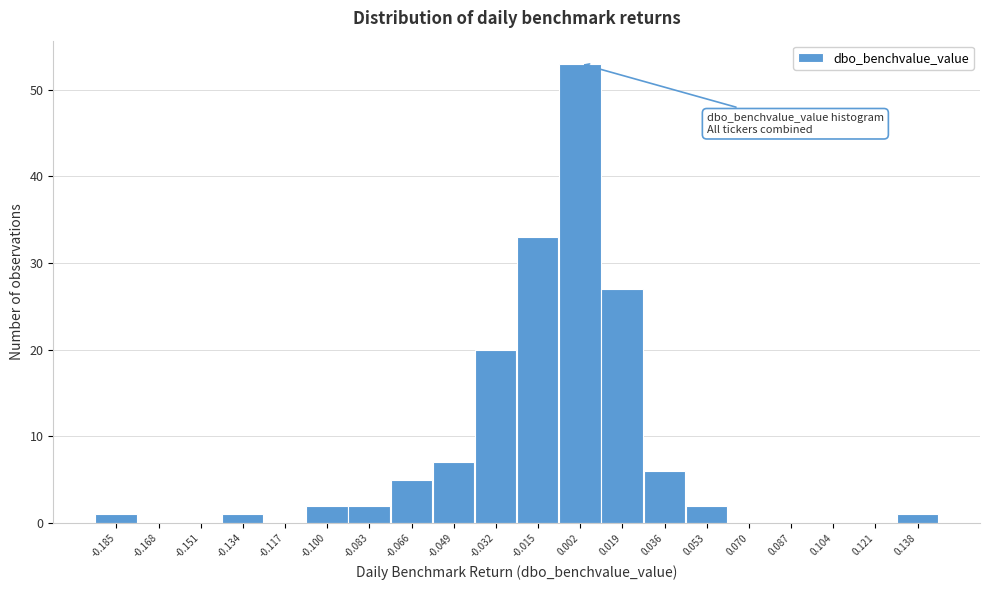

Reading left to right, transcribe all the data shown in this chart.

-0.185=1	-0.168=0	-0.151=0	-0.134=1	-0.117=0	-0.100=2	-0.083=2	-0.066=5	-0.049=7	-0.032=20	-0.015=33	0.002=53	0.019=27	0.036=6	0.053=2	0.070=0	0.087=0	0.104=0	0.121=0	0.138=1